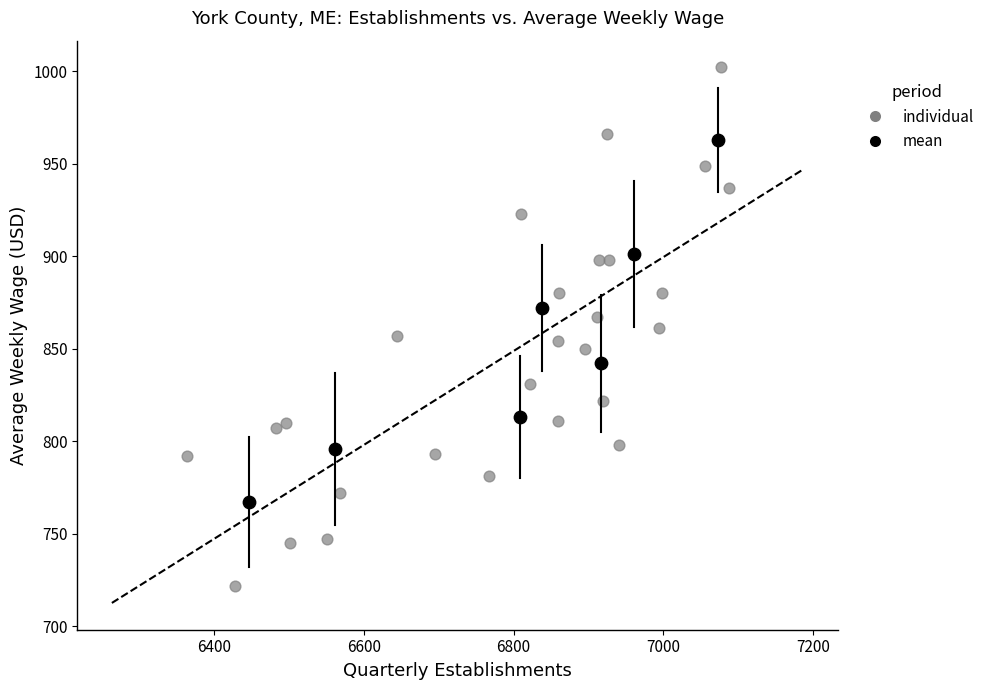

Which series has the widest spread of Y values?

individual